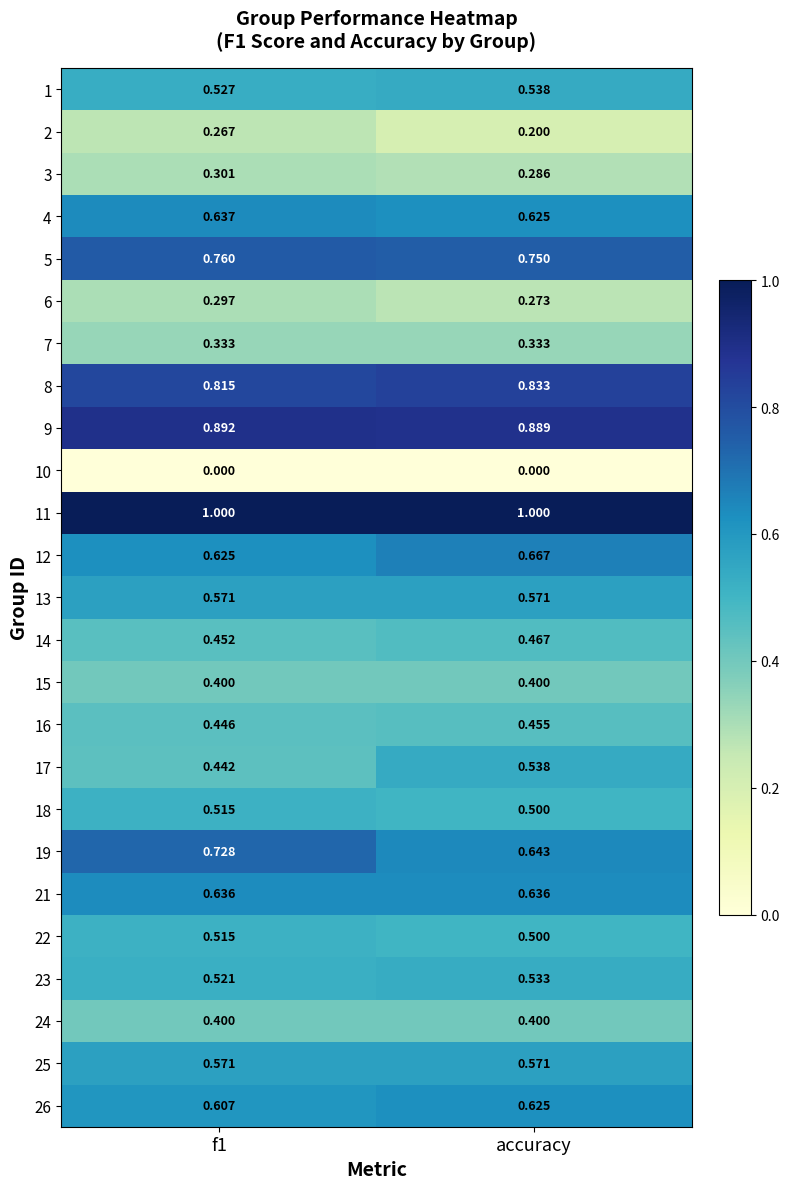

At which label does 19 reach its minimum?

accuracy